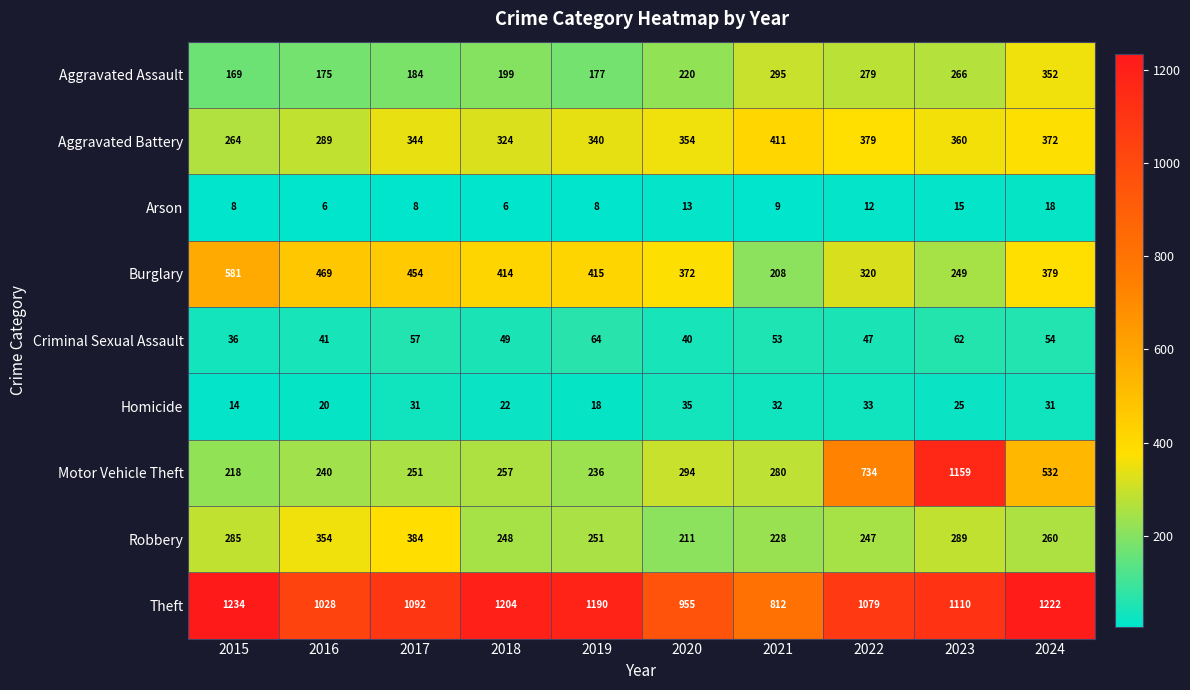

Between 2018 and 2023, which series saw the biggest shift?

Motor Vehicle Theft